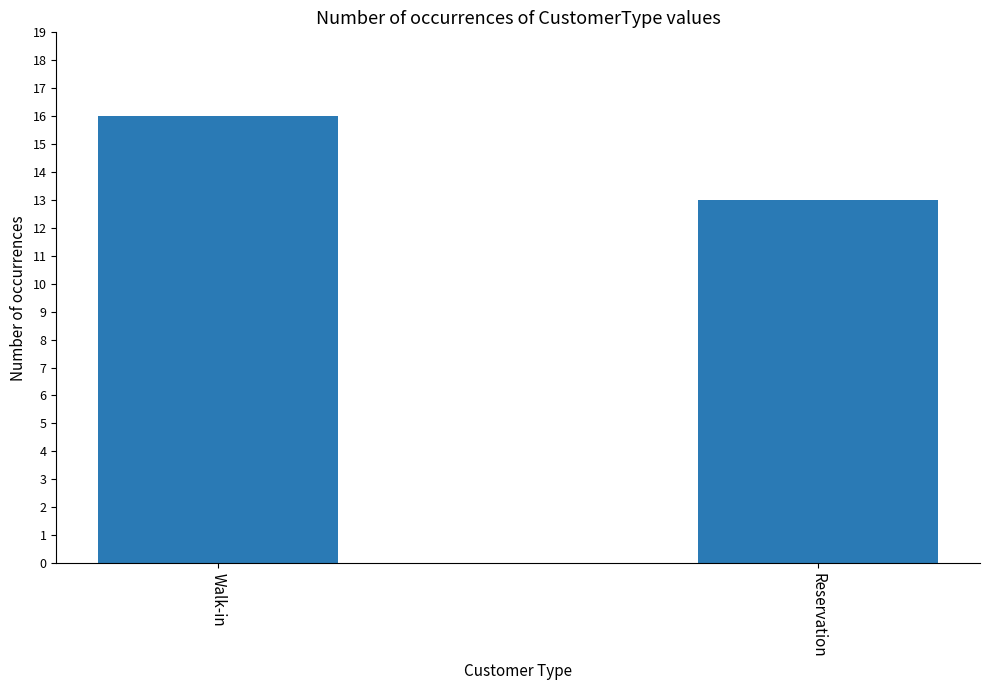

How many series are shown in this chart?

1